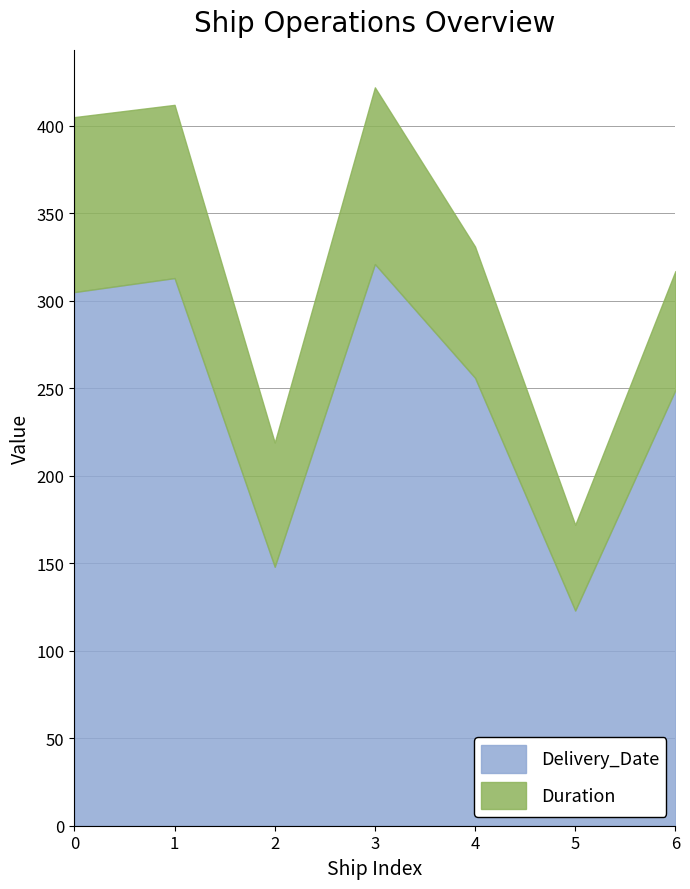

At which category does the chart reach its peak across all series?

3